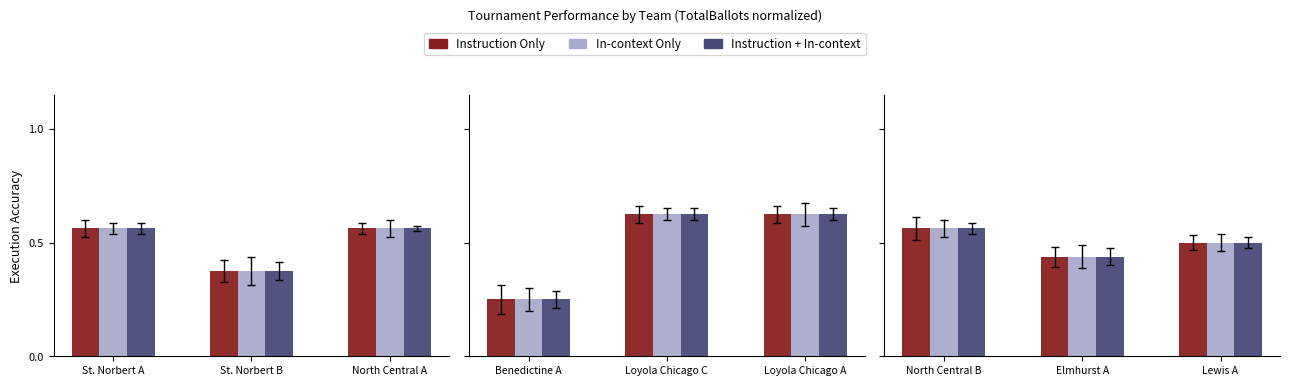

True or false: Instruction + In-context has a value of 0.8 at North Central B.

False